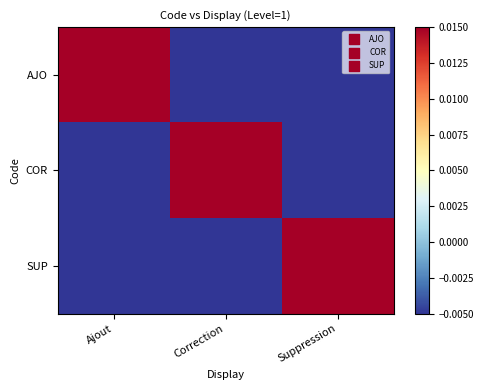

Which series has the largest total across all categories?

AJO